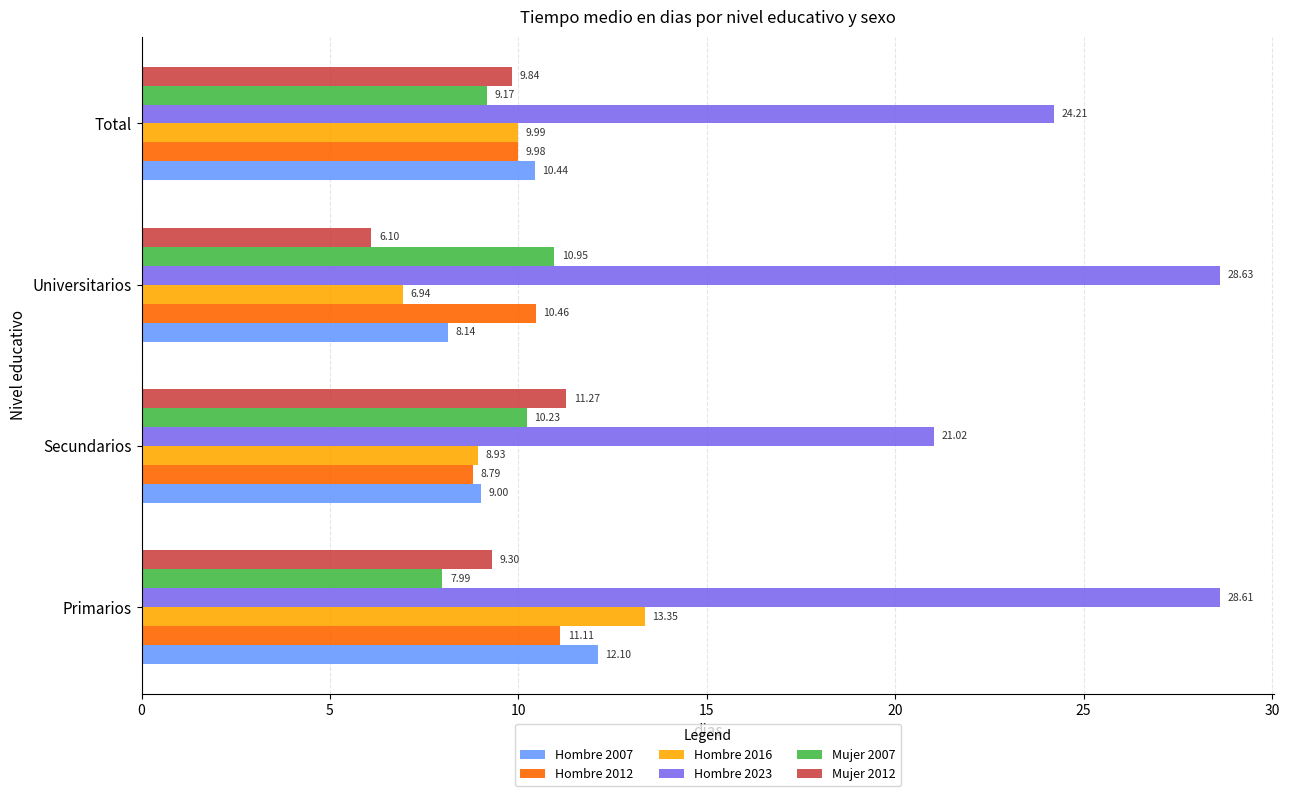

What is the difference between the second highest and minimum values in the Hombre 2012 series?

1.7